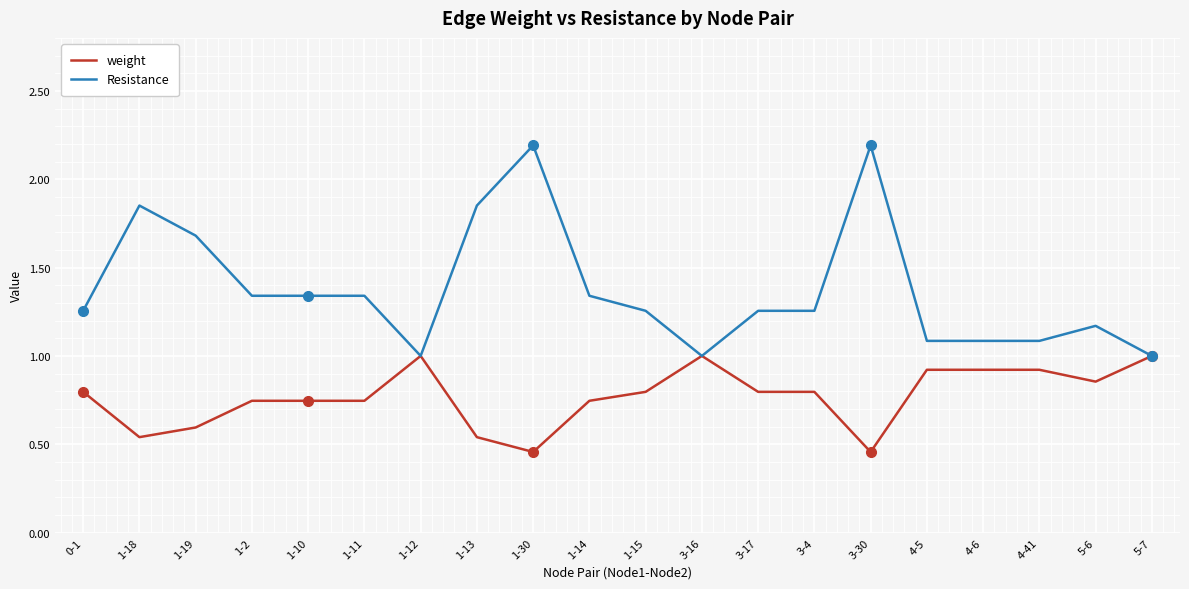

What is the greatest value displayed?

2.2